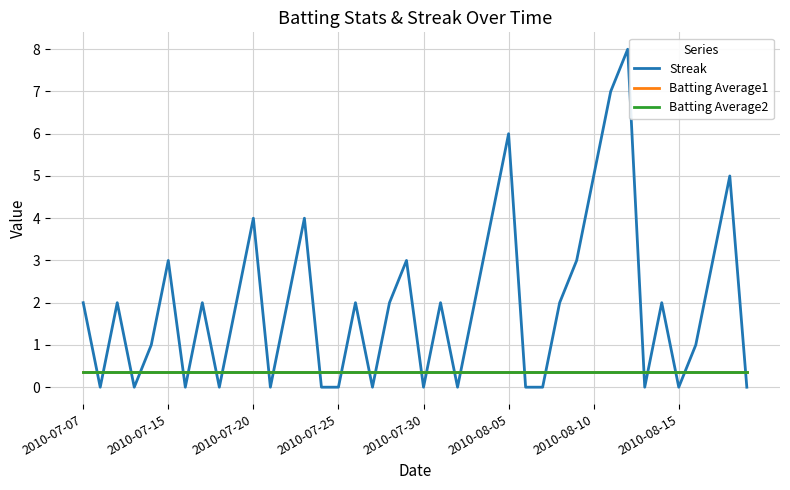

What is the maximum value shown in the chart?

8.0